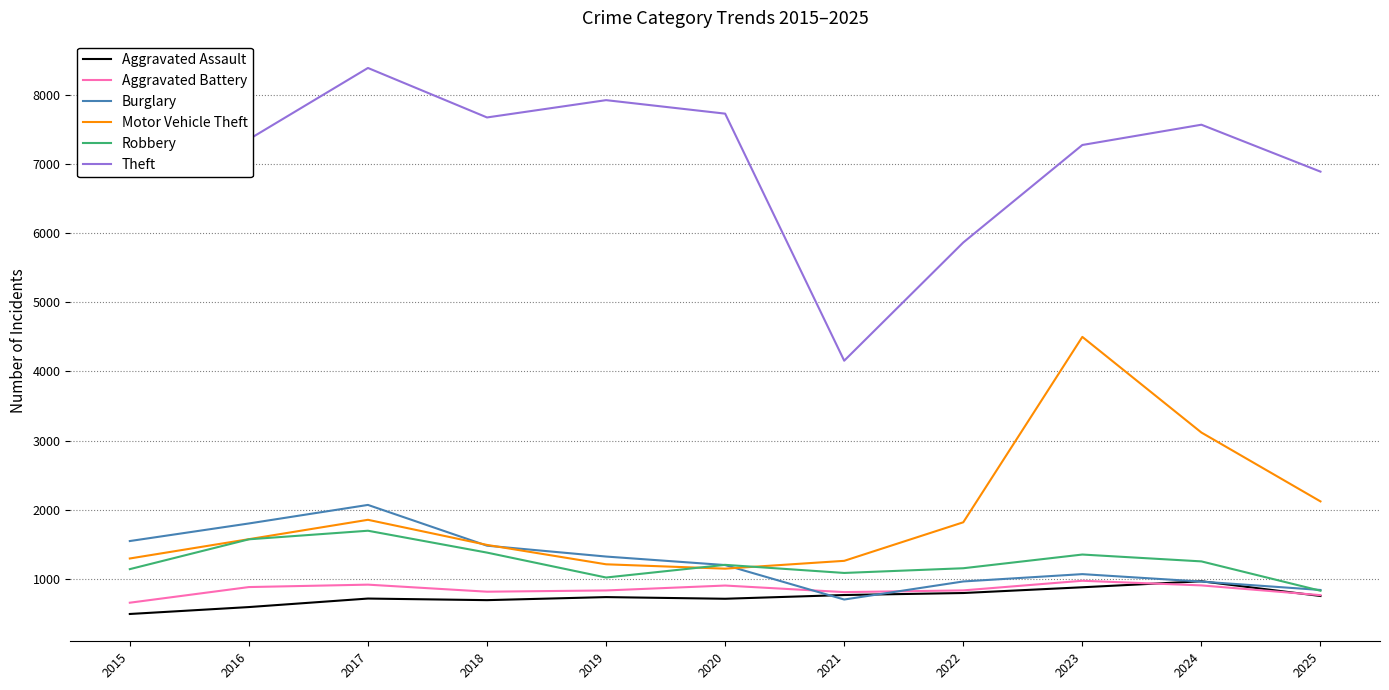

What is the difference between the maximum and minimum values in the Aggravated Battery series?

317